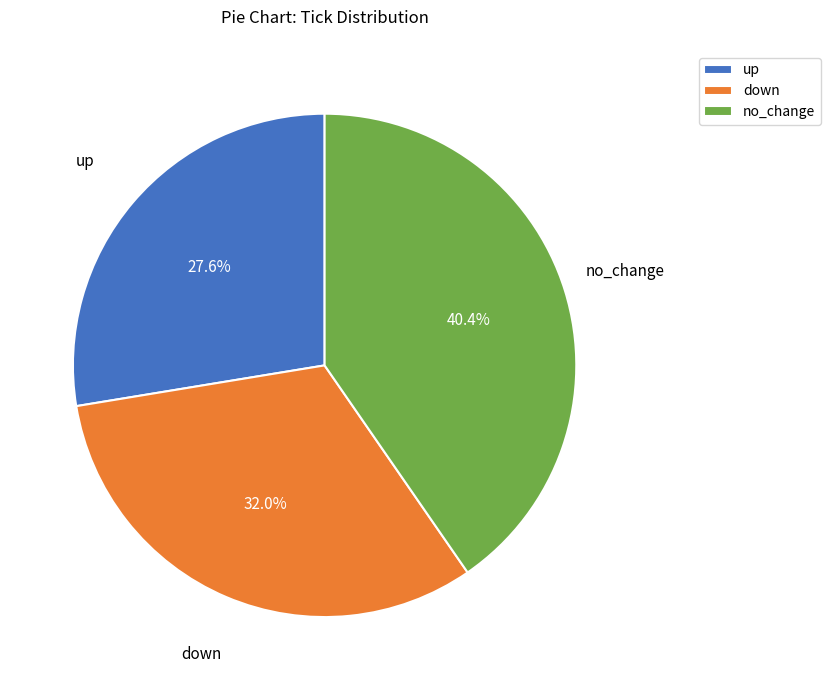

Rank the categories by value from highest to lowest.

no_change, down, up